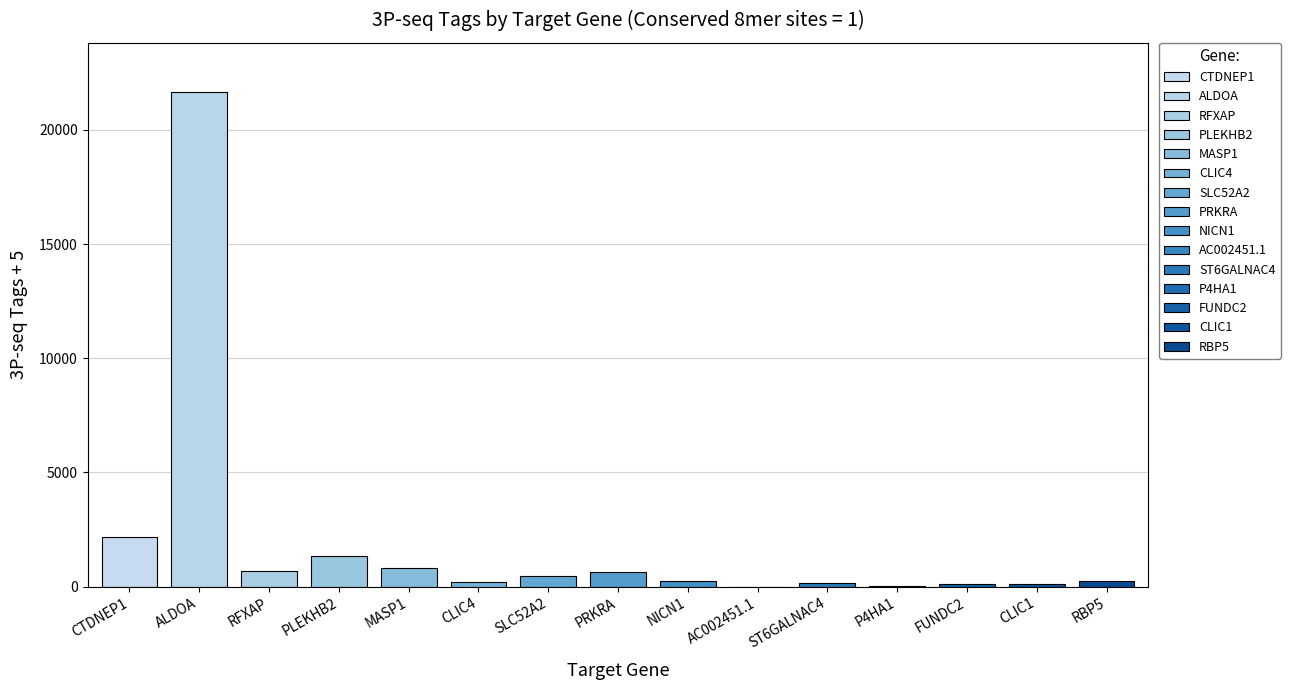

Does the chart contain any negative values?

No